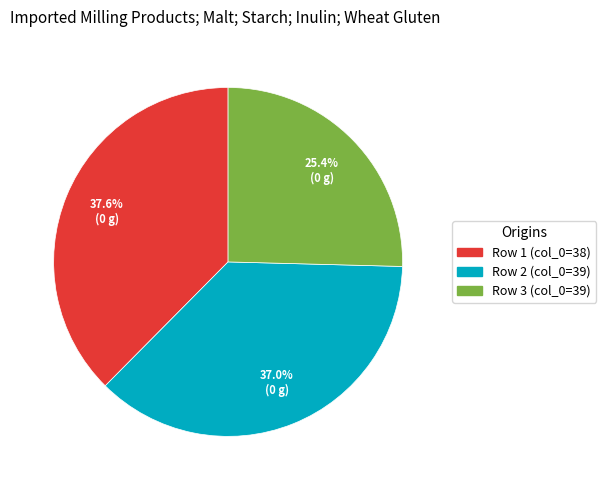

Which slice is the largest?

Row 1 (col_0=38)